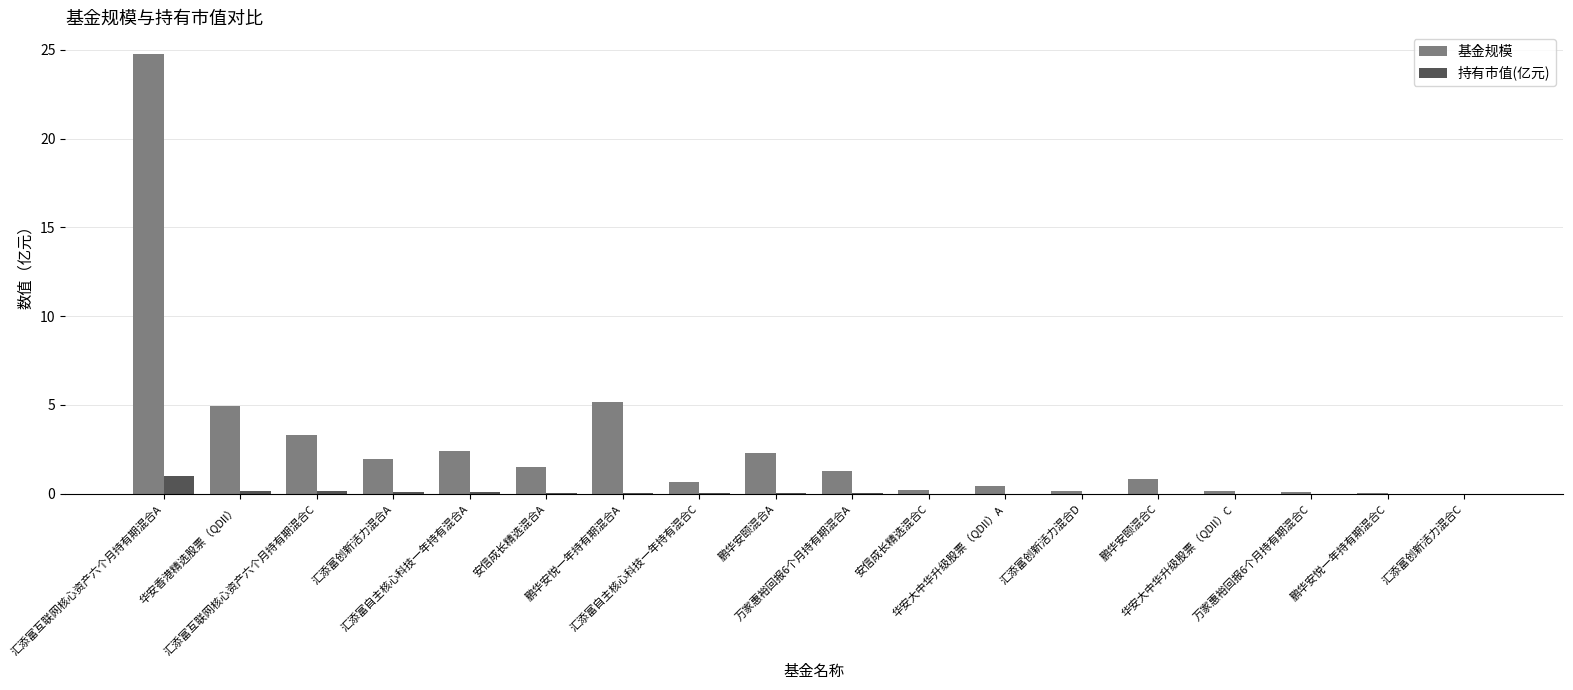

What are all the series names shown in the legend?

基金规模, 持有市值(亿元)